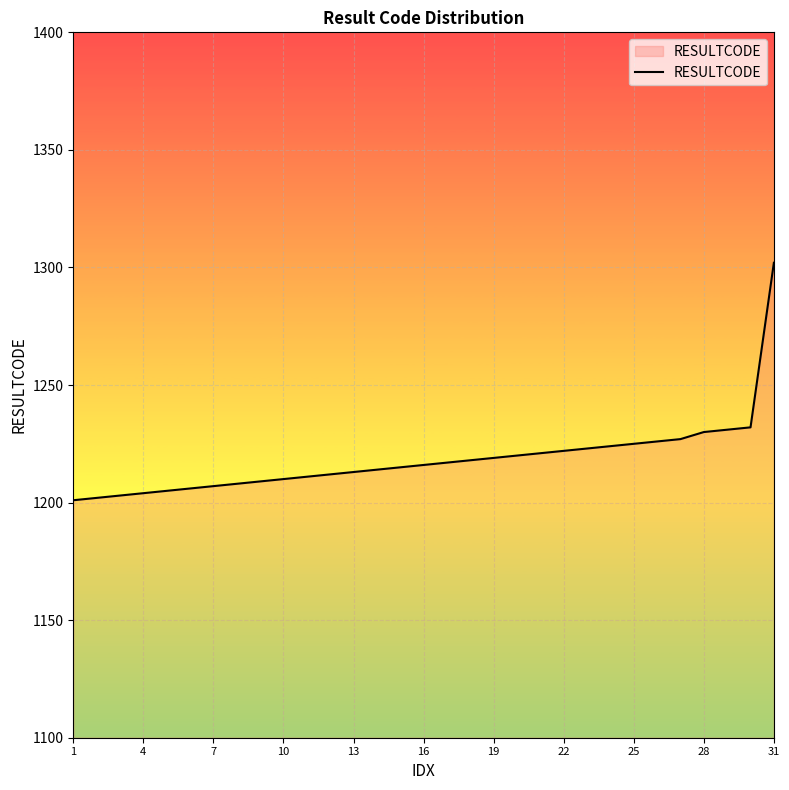

What is the difference between the maximum and minimum values?

101